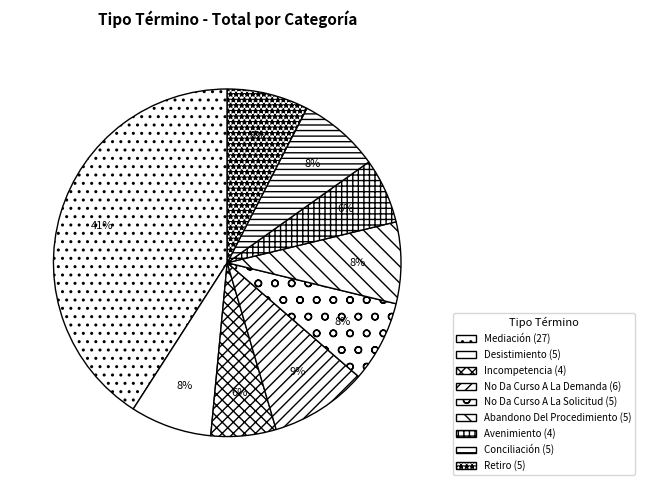

What is the change in value from No Da Curso A La Demanda to Avenimiento?

-2